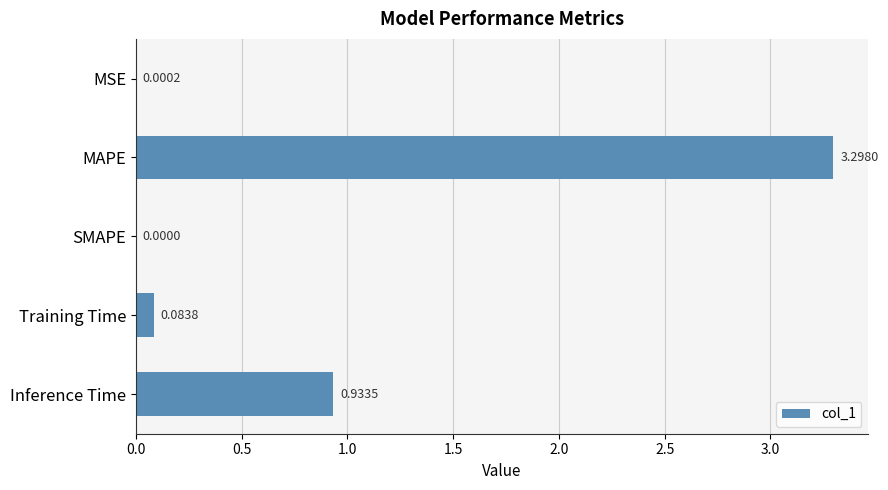

How many data points does each series have?

5